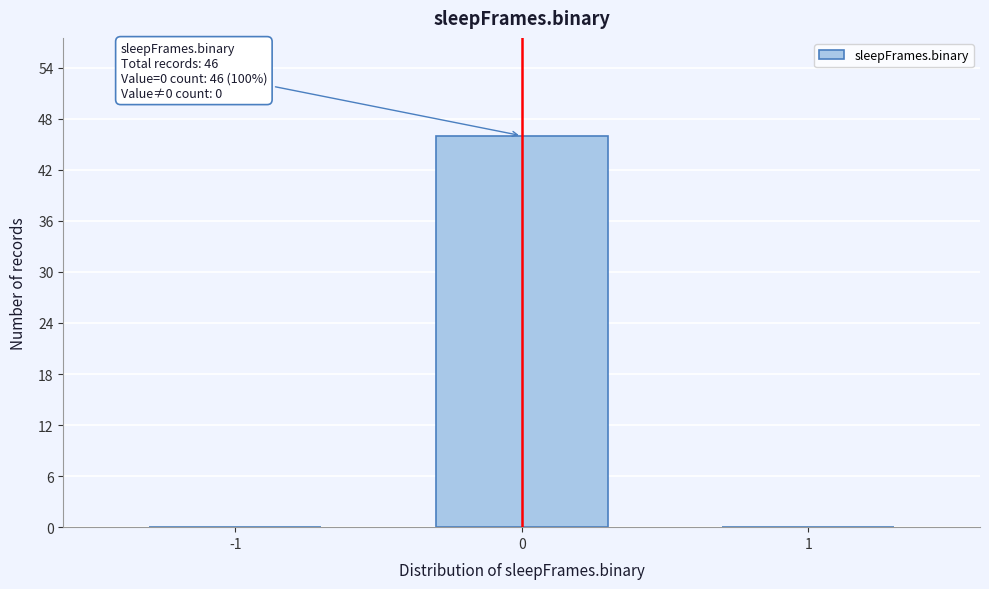

Reading left to right, what are all the values shown in this chart?

-1=0	0=46	1=0